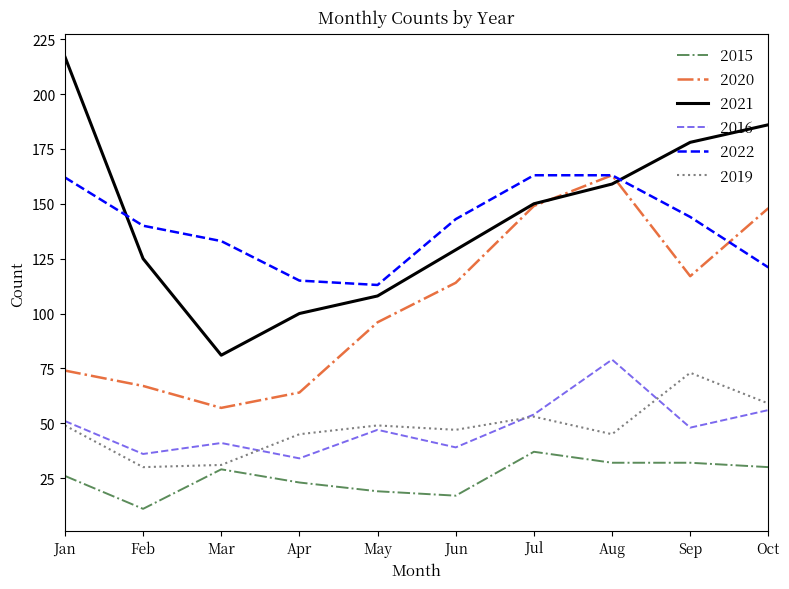

At which label is 2020 closest to 110?

Jun